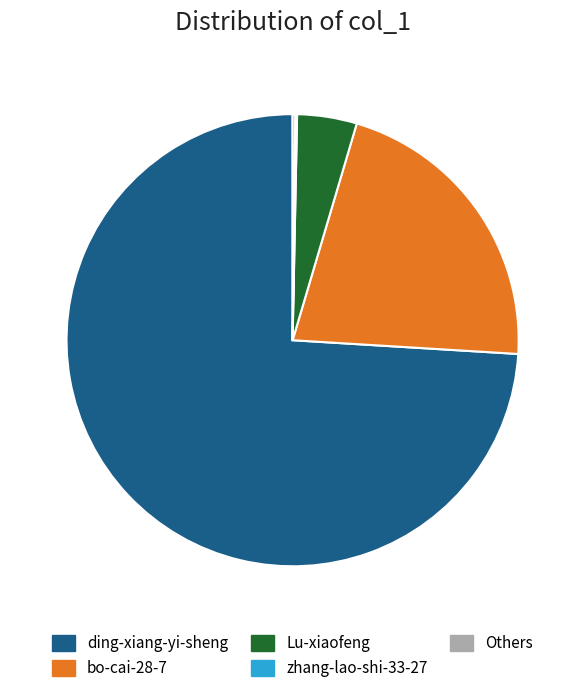

Is it true that Lu-xiaofeng is 12% of the pie?

False